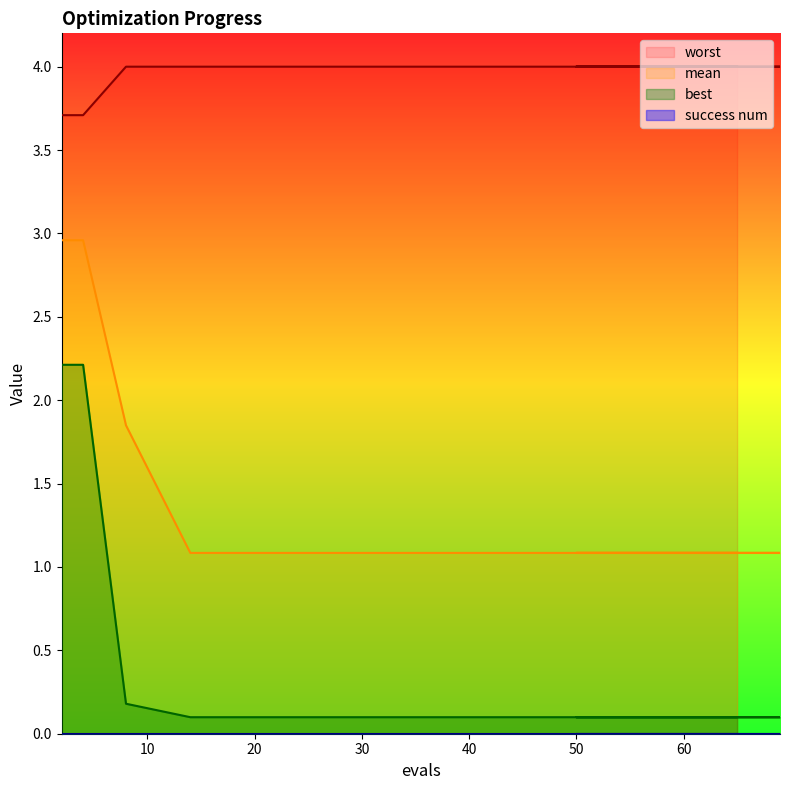

True or false: best and mean intersect in this chart.

False